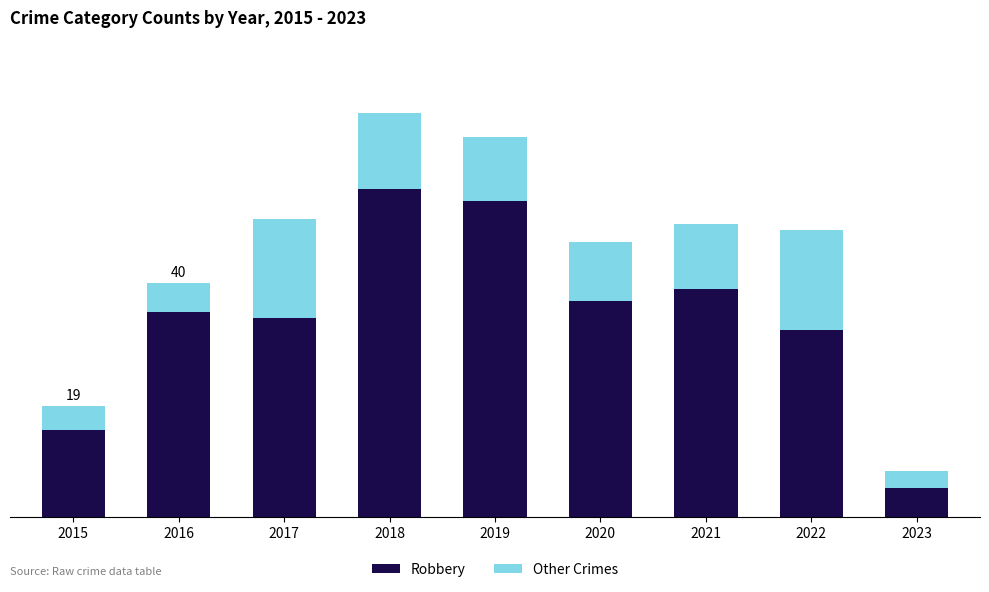

The value of Other Crimes at 2016 is 3. True or false?

False